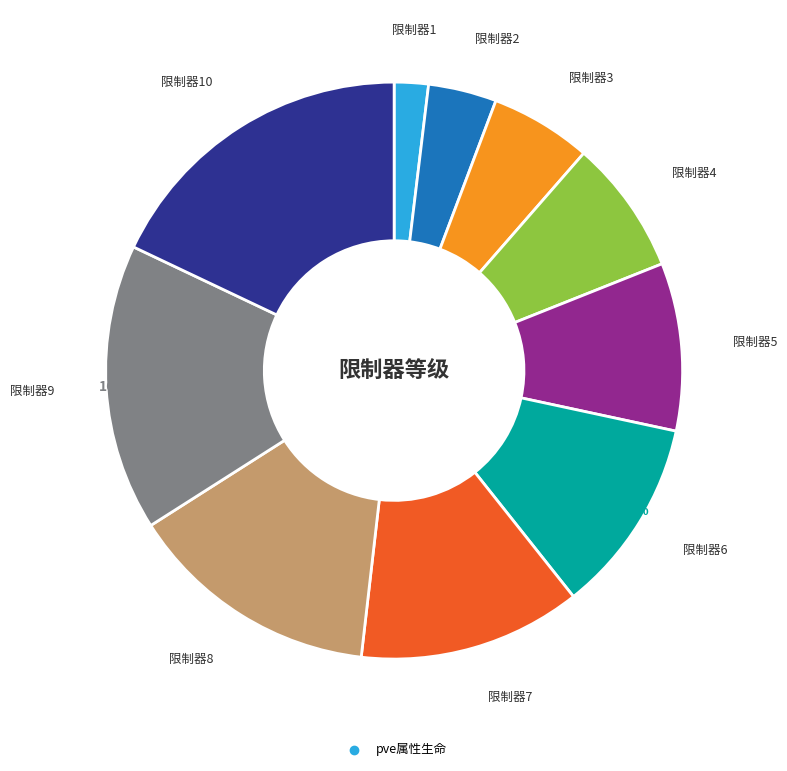

To the nearest percent, what is the average slice percentage?

10%